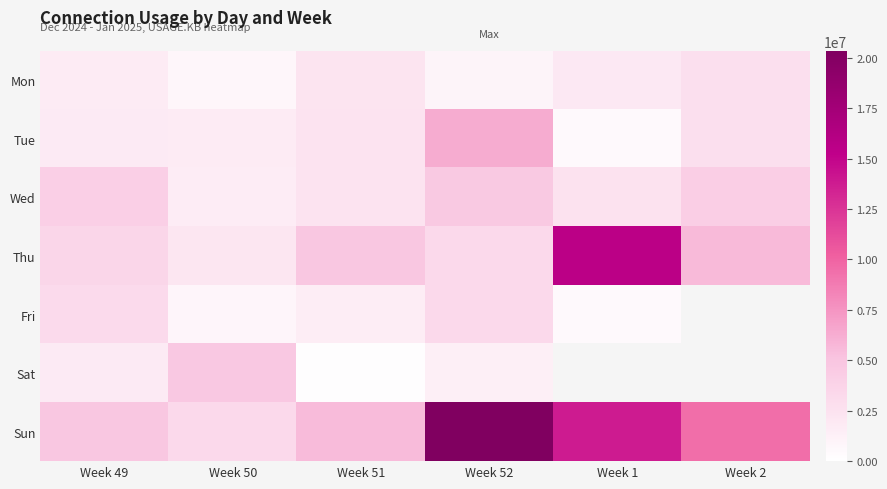

At which label does Sat reach its minimum?

Week 51